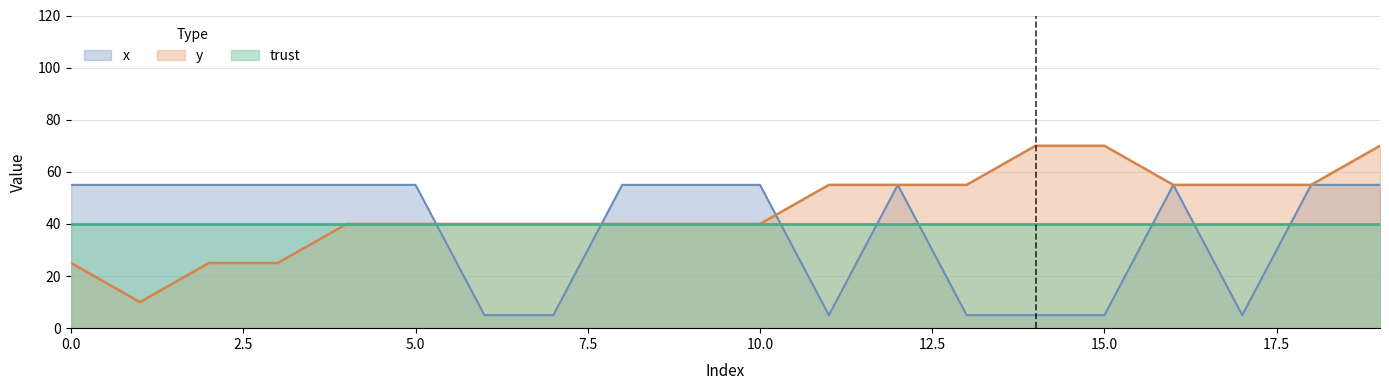

What is the smallest value displayed?

5.0